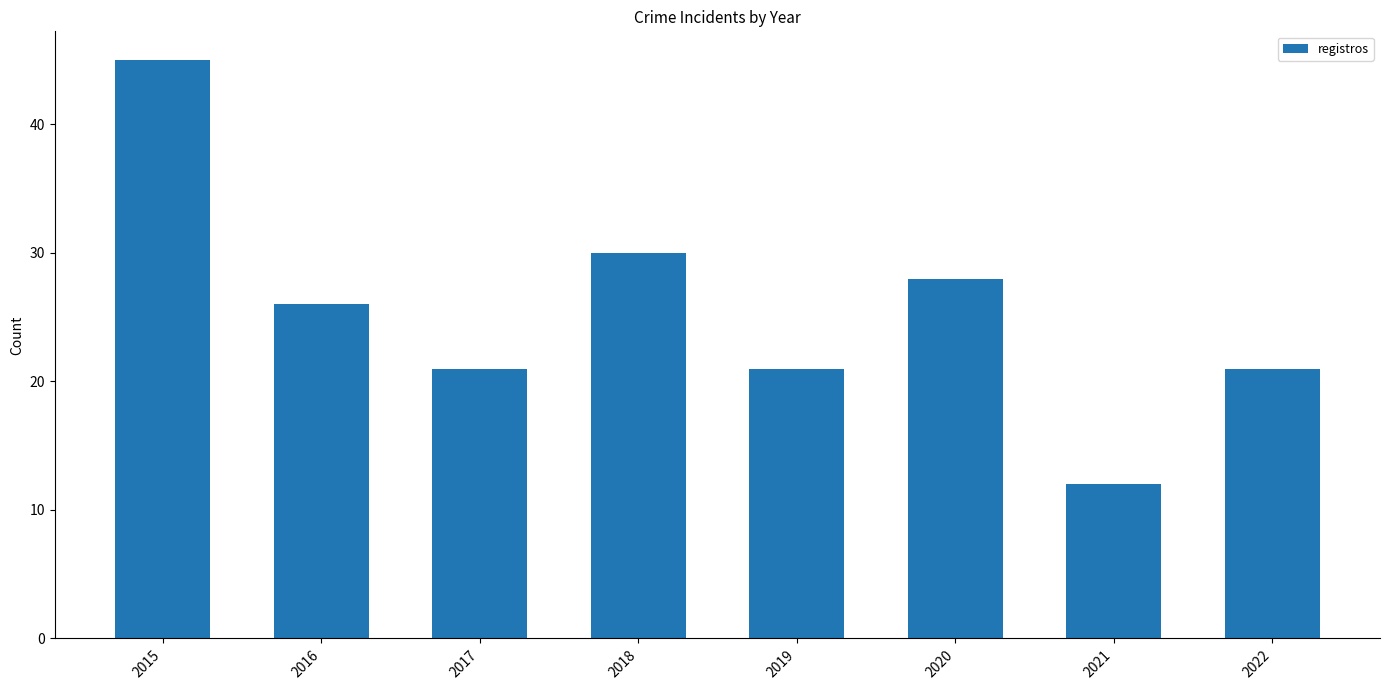

Reading left to right, what are all the values shown in this chart?

2015=45	2016=26	2017=21	2018=30	2019=21	2020=28	2021=12	2022=21